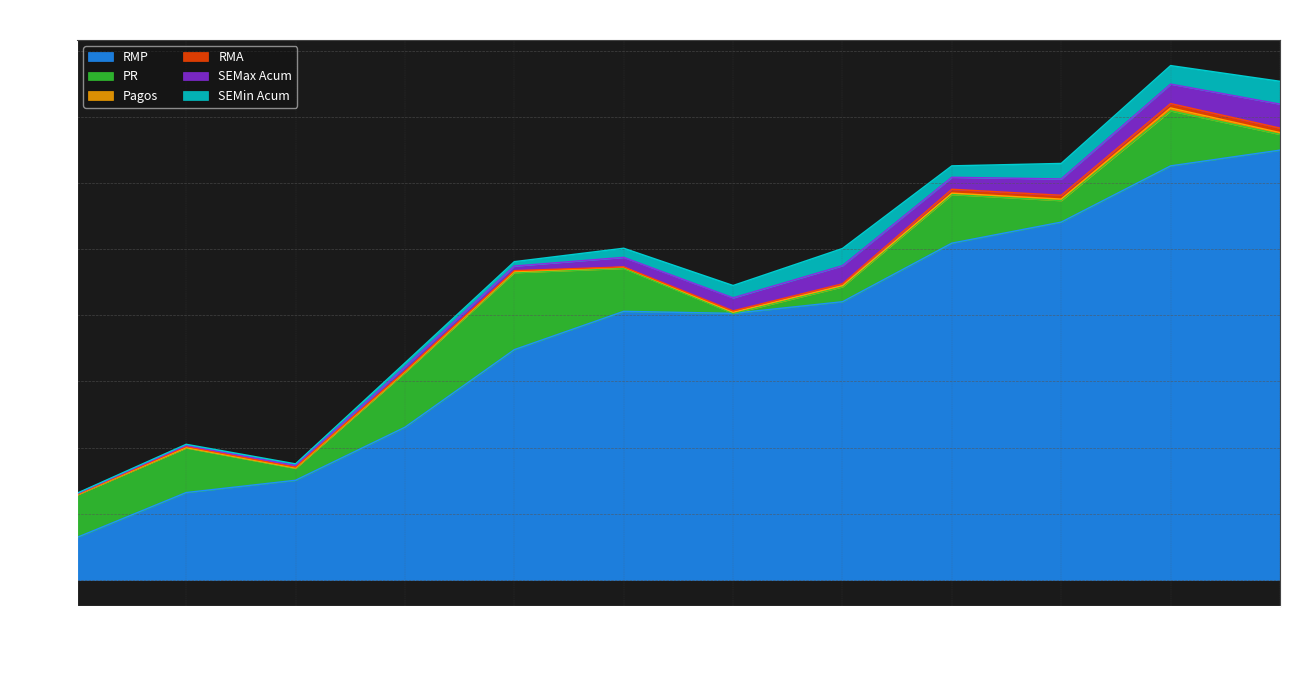

At which label is RMA closest to 903569?

2004-08